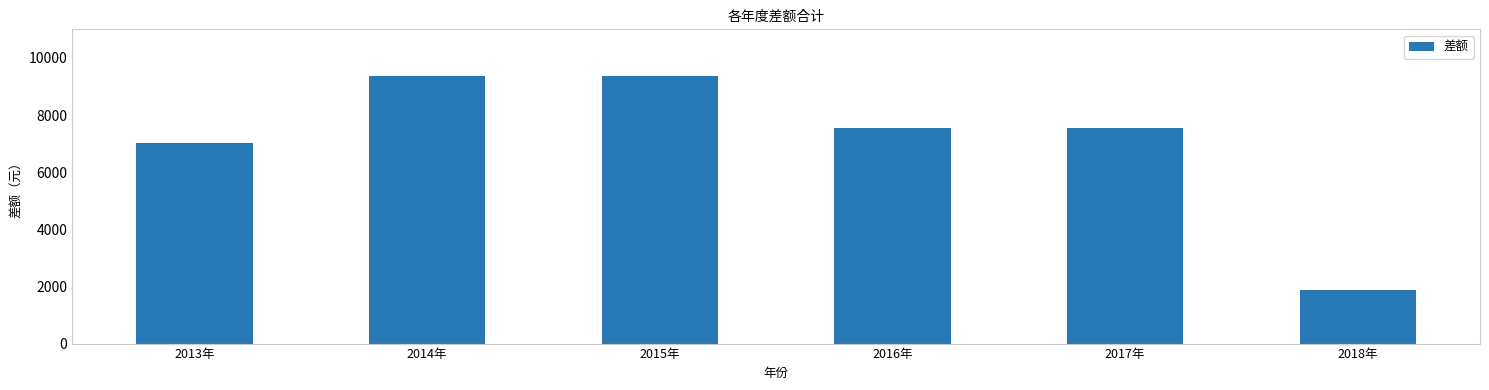

Are the bars grouped side by side (vs. stacked)?

No